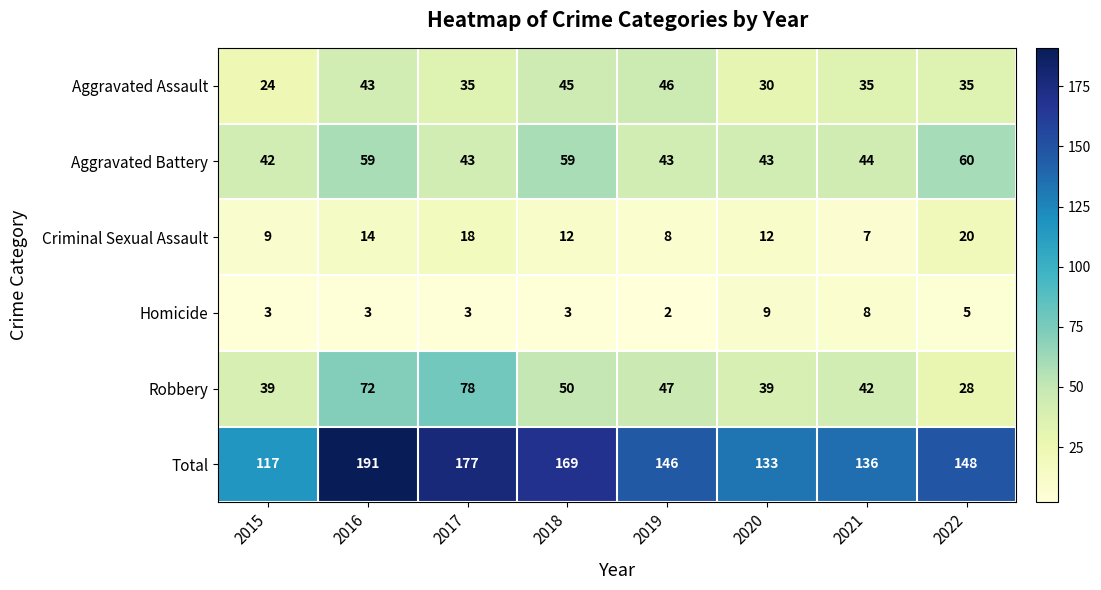

What is the maximum value shown in the chart?

191